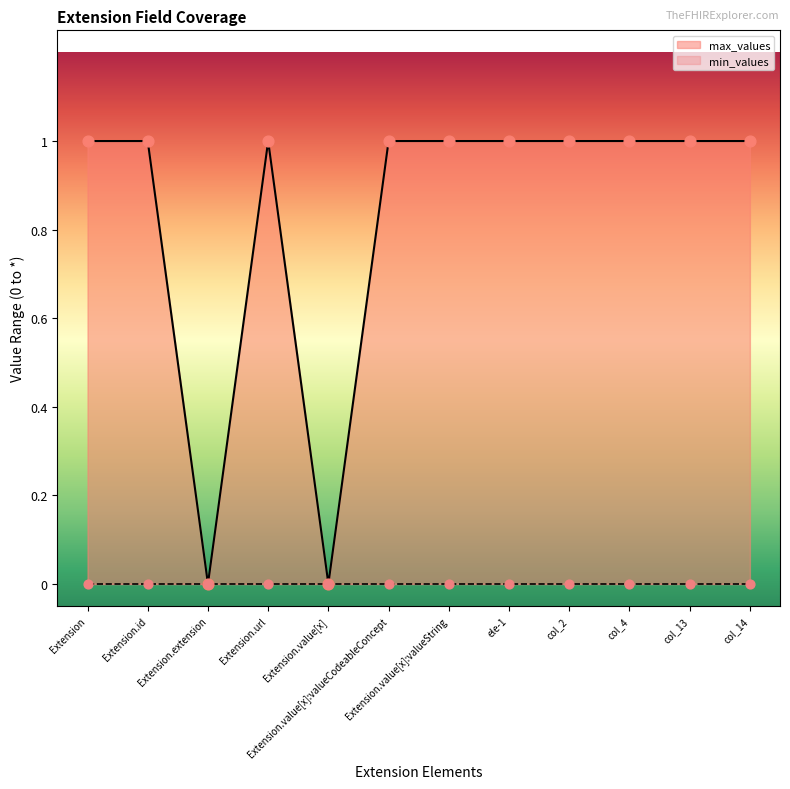

Approximately how many times larger is the value at col_4 compared to Extension.value[x]:valueCodeableConcept?

1.0